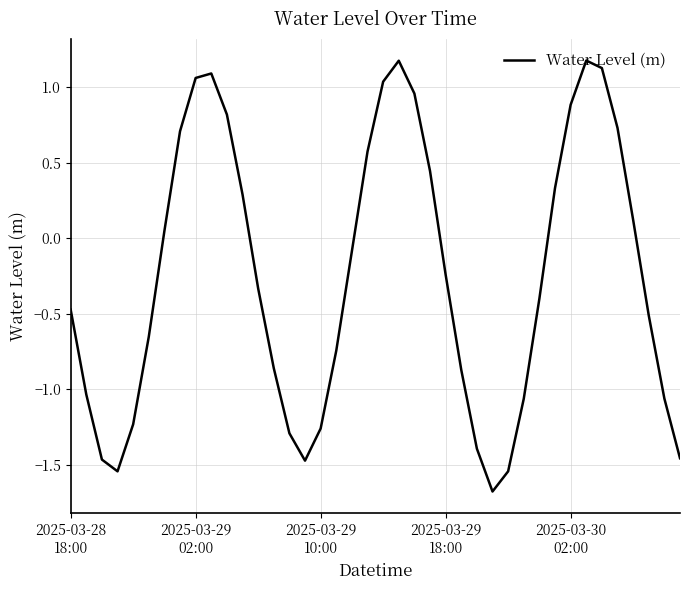

What is the smallest value displayed?

-1.7